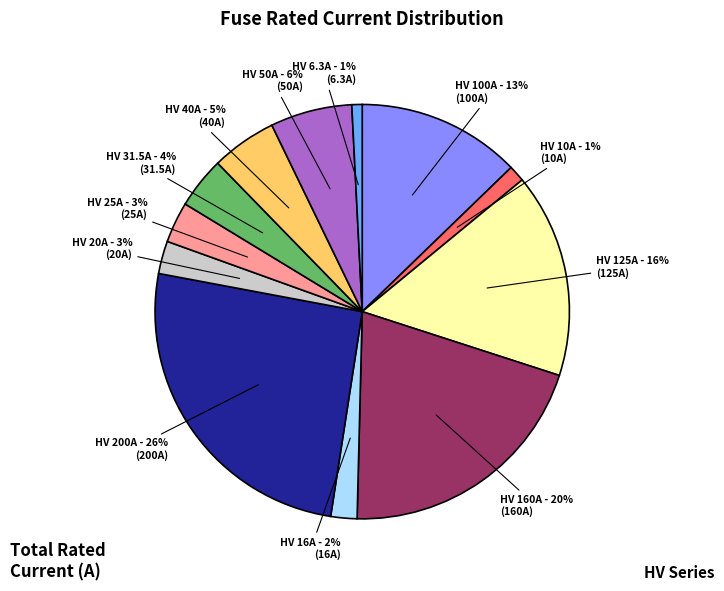

How many slices are in this pie chart?

12